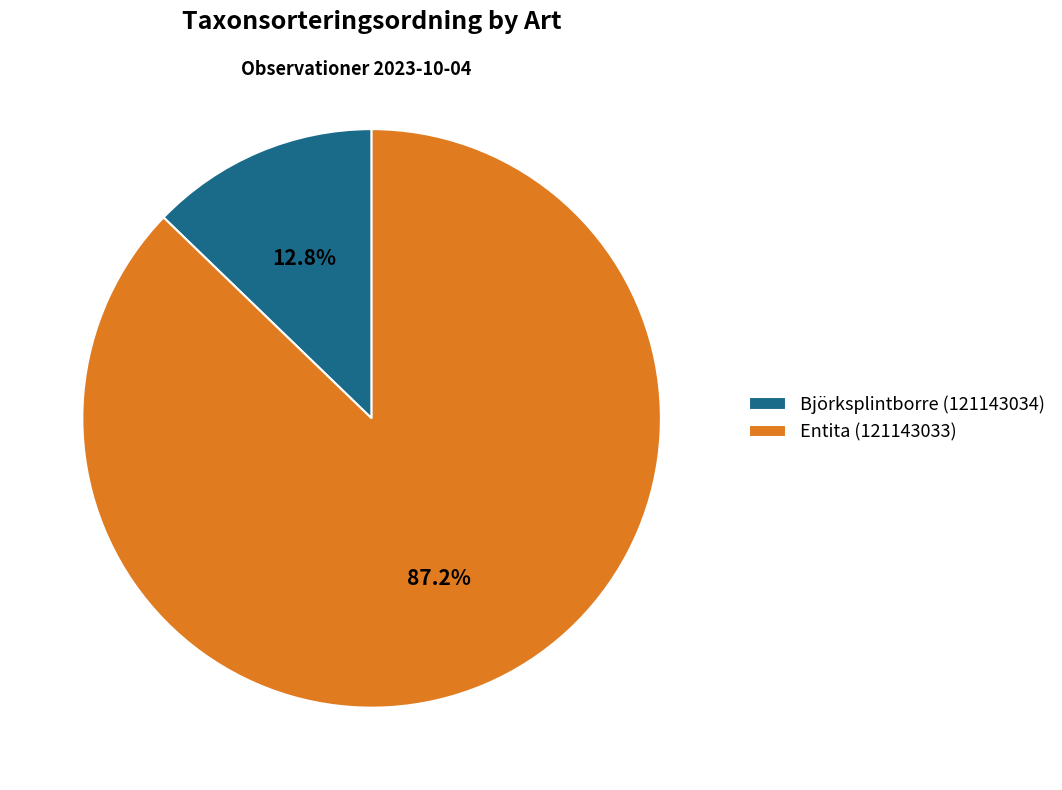

Which category accounts for the majority?

Entita (121143033)